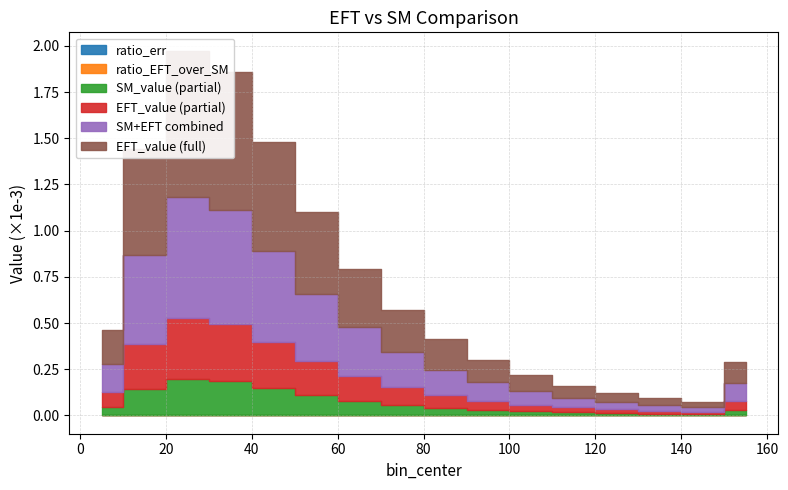

What is the sum of all ratio_err values?

0.1